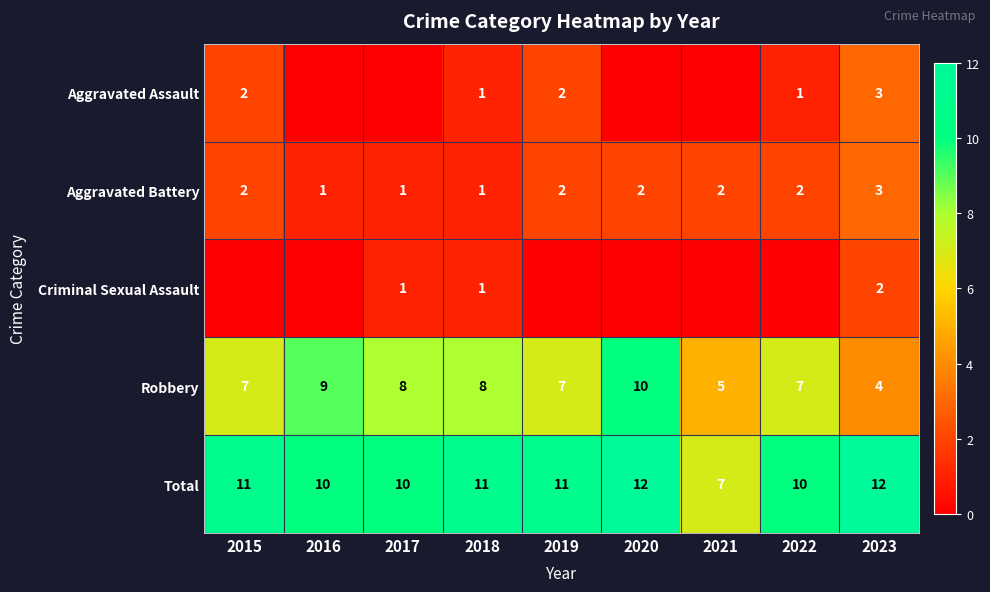

What is the spread (max minus min) of values at 2018?

10